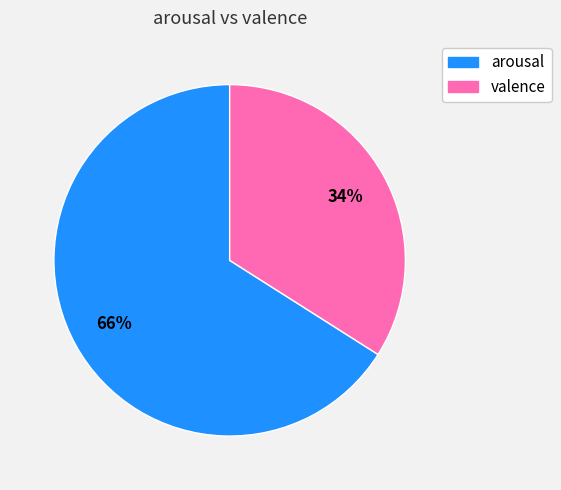

Combined, do arousal and valence account for over 50%?

Yes